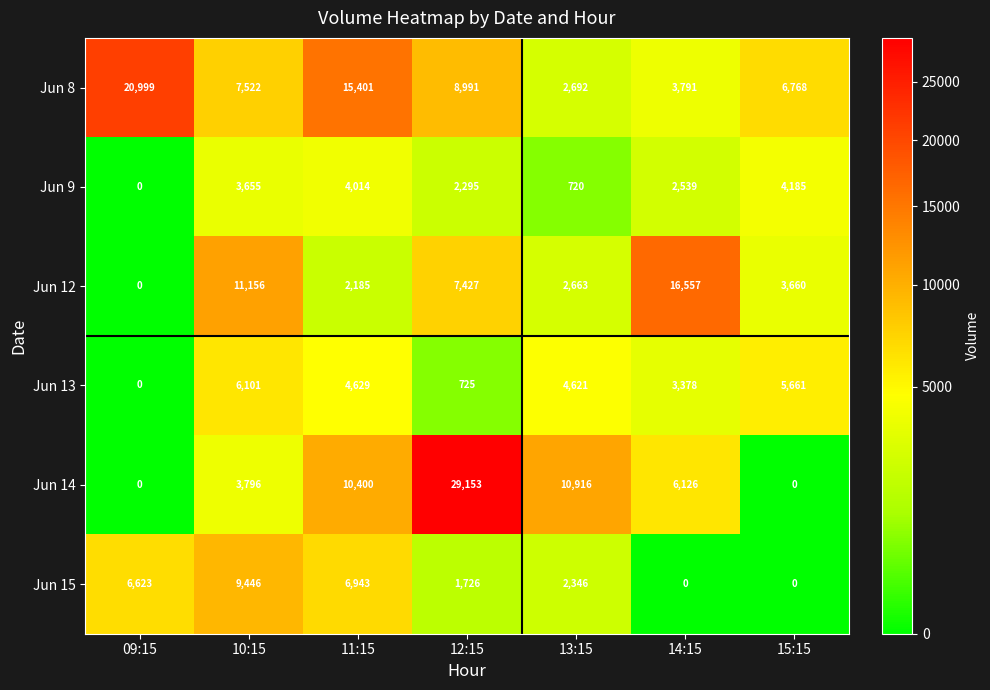

At which label does Jun 14 reach its peak?

12:15